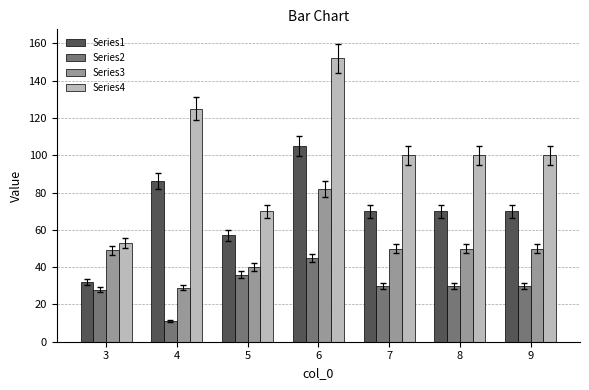

What is the approximate value of Series3 at 7, to the nearest 10?

50